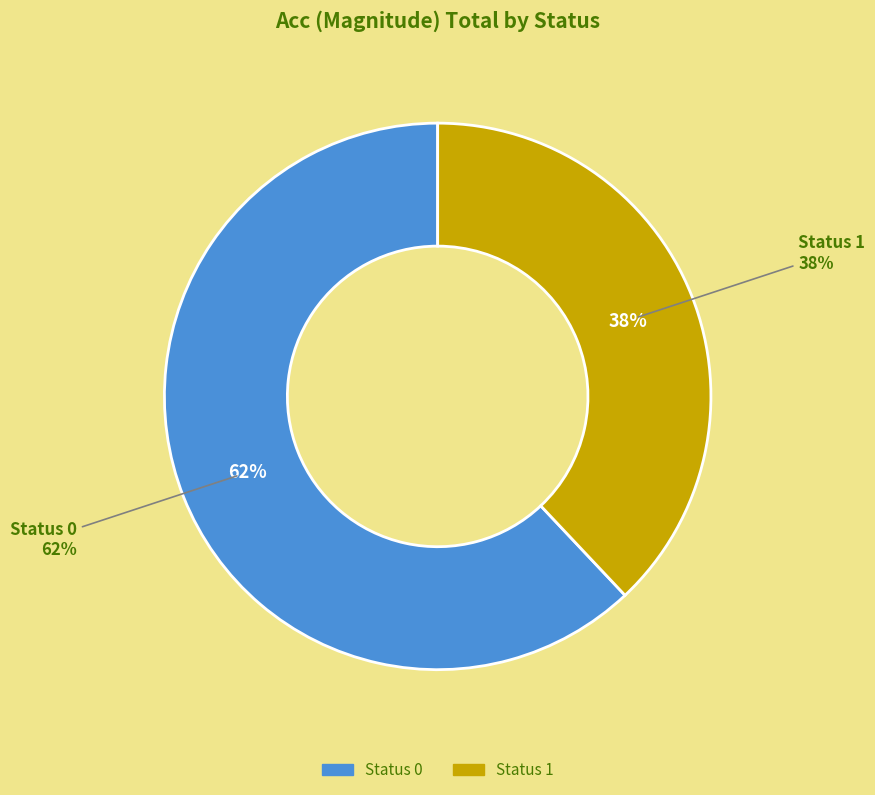

Combined, do status_0 and status_1 account for over 50%?

Yes